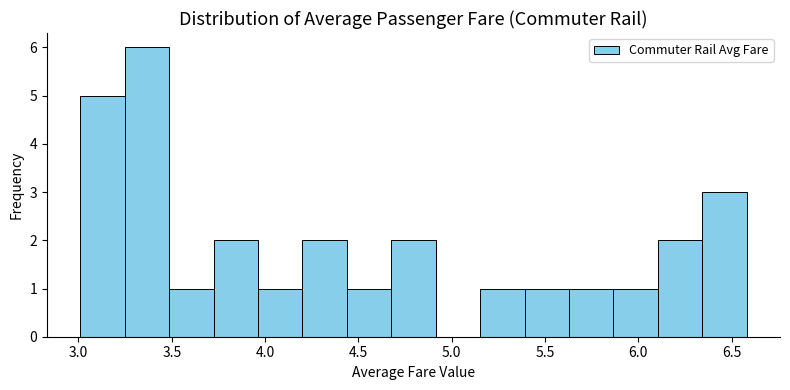

Reading left to right, list every bar in this chart as the range it spans on the x-axis followed by its height. Neither the bar edges nor the heights are printed on the chart, so give them approximately, as read against the axes.

3.00 to 3.25: 5
3.25 to 3.50: 6
3.50 to 3.70: 1
3.70 to 3.95: 2
3.95 to 4.20: 1
4.20 to 4.45: 2
4.45 to 4.70: 1
4.70 to 4.90: 2
4.90 to 5.15: 0
5.15 to 5.40: 1
5.40 to 5.65: 1
5.65 to 5.85: 1
5.85 to 6.10: 1
6.10 to 6.35: 2
6.35 to 6.60: 3